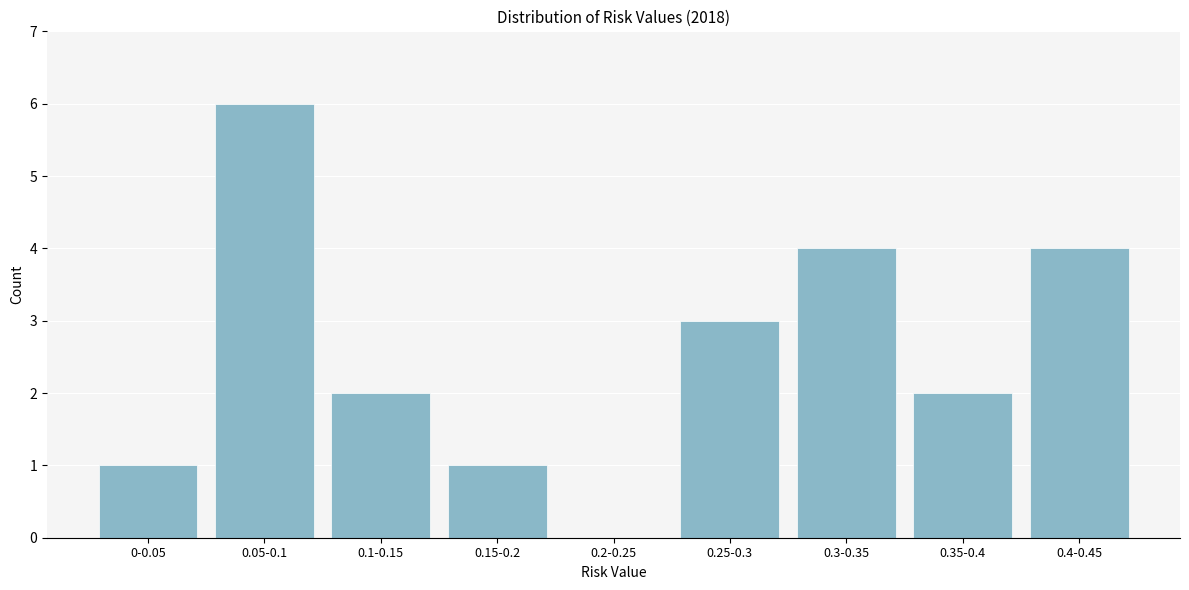

Reading left to right, extract all data points from this chart.

0-0.05=1	0.05-0.1=6	0.1-0.15=2	0.15-0.2=1	0.2-0.25=0	0.25-0.3=3	0.3-0.35=4	0.35-0.4=2	0.4-0.45=4